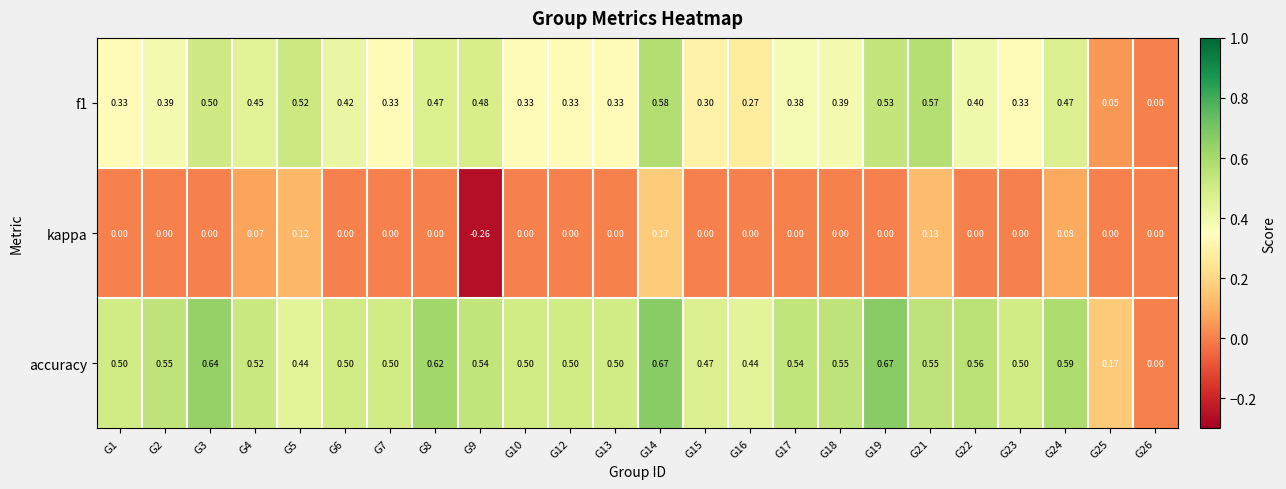

Which series has the largest total across all categories?

accuracy